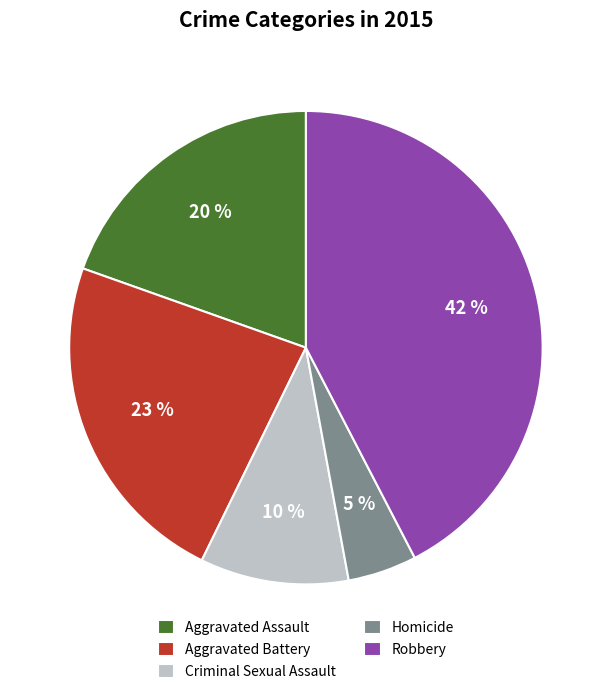

Approximately how many times larger is the value at Criminal Sexual Assault compared to Aggravated Battery?

0.4